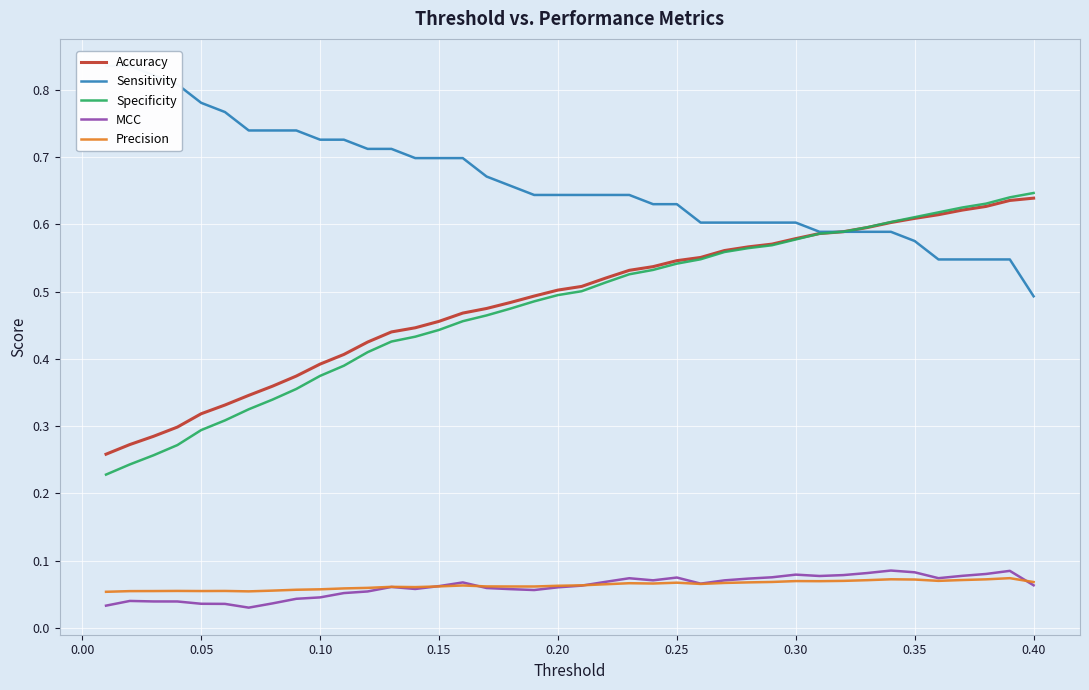

True or false: Precision and Specificity intersect in this chart.

False